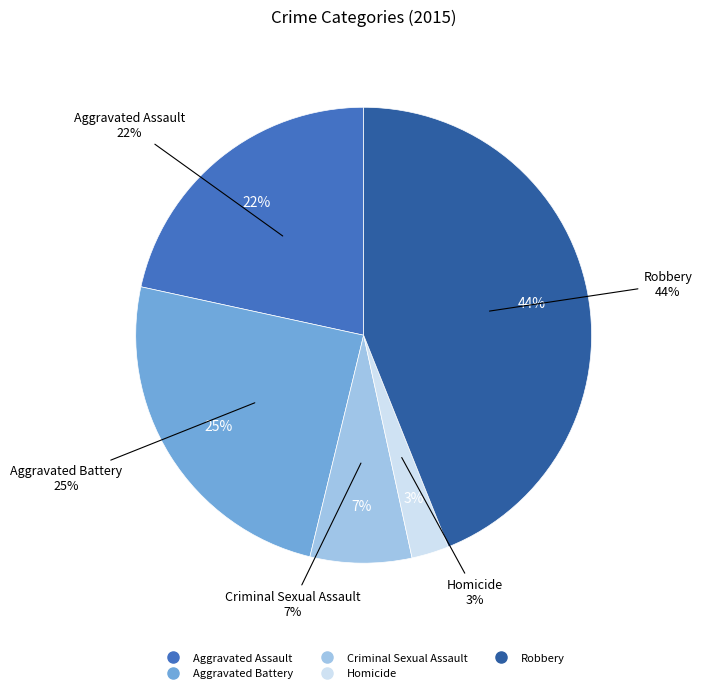

How many segments does this pie chart have?

5